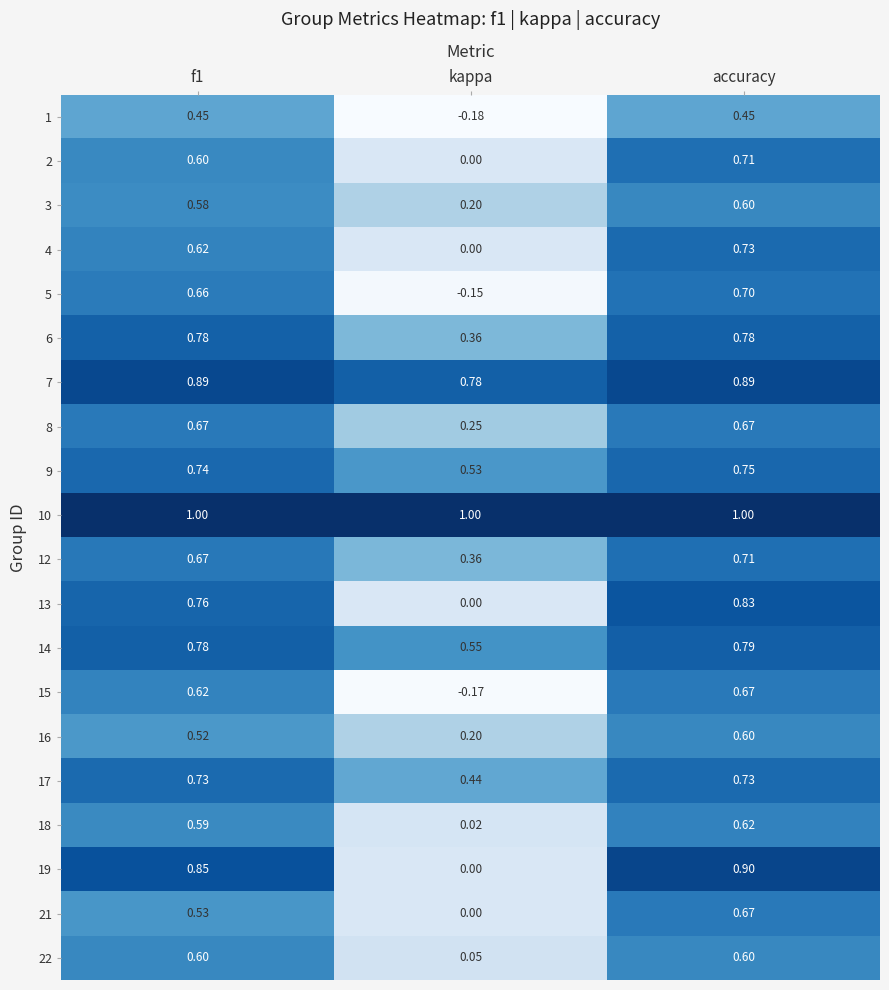

Which category has the lowest value across all series?

kappa